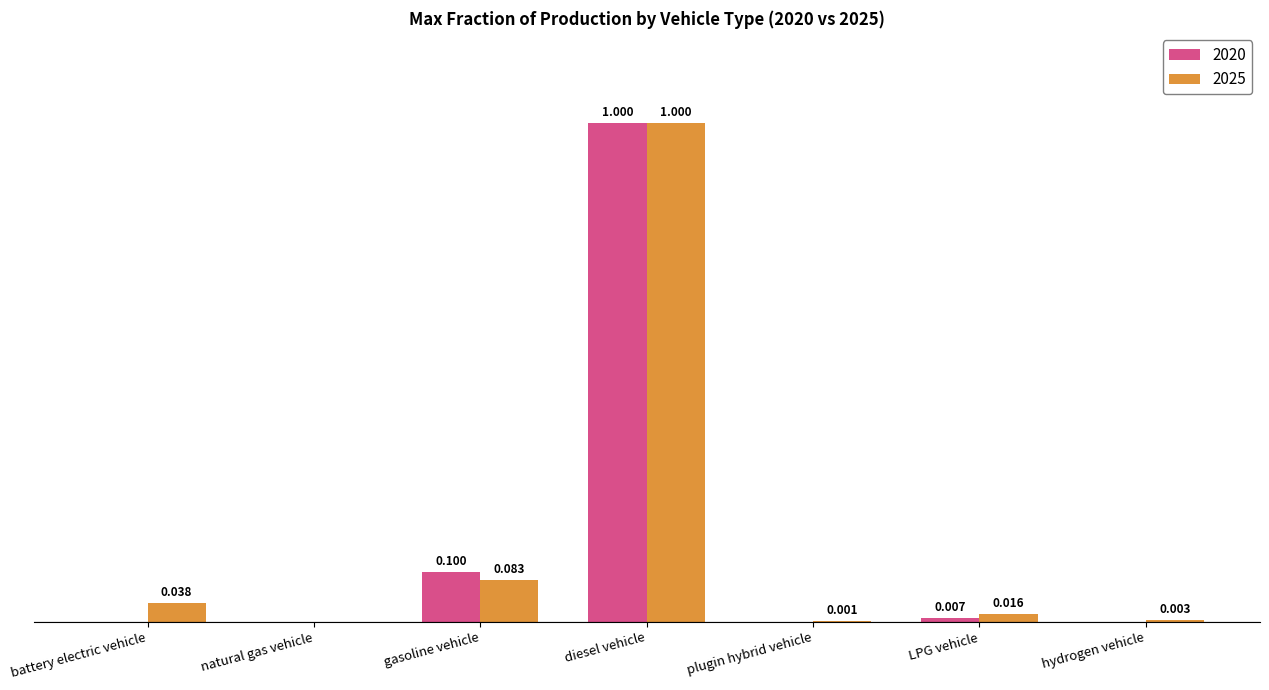

What are all the series names shown in the legend?

2020, 2025